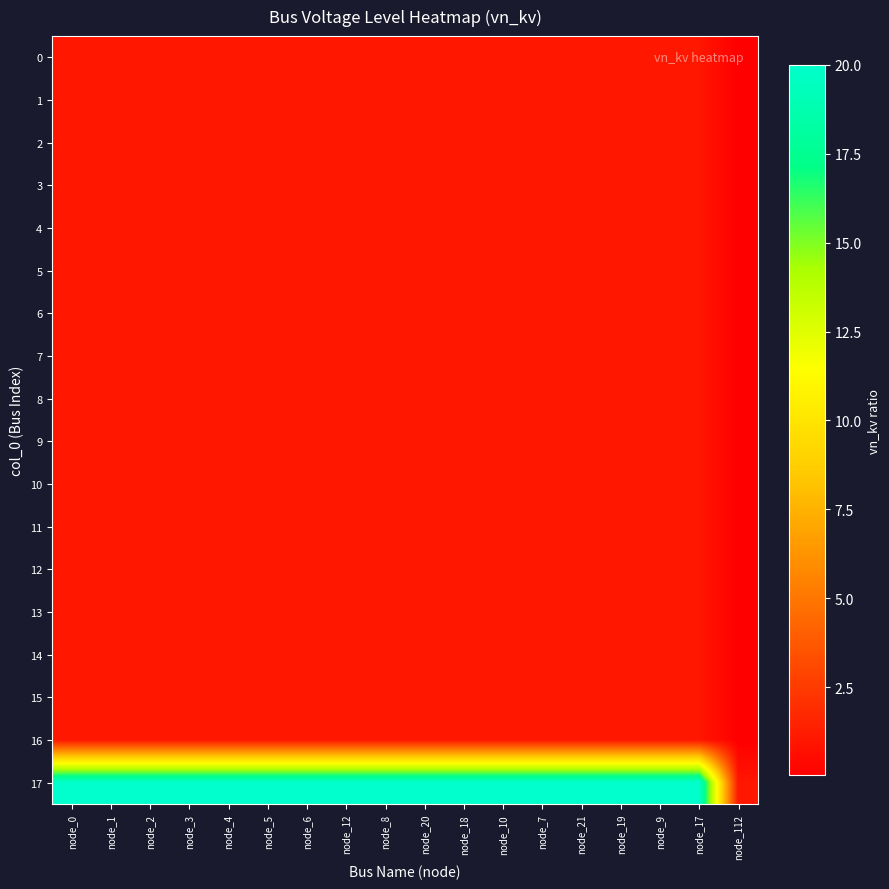

Reading left to right, extract all data points from this chart.

0: node_0=1.0	node_1=1.0	node_2=1.0	node_3=1.0	node_4=1.0	node_5=1.0	node_6=1.0	node_12=1.0	node_8=1.0	node_20=1.0	node_18=1.0	node_10=1.0	node_7=1.0	node_21=1.0	node_19=1.0	node_9=1.0	node_17=1.0	node_112=0.0
1: node_0=1.0	node_1=1.0	node_2=1.0	node_3=1.0	node_4=1.0	node_5=1.0	node_6=1.0	node_12=1.0	node_8=1.0	node_20=1.0	node_18=1.0	node_10=1.0	node_7=1.0	node_21=1.0	node_19=1.0	node_9=1.0	node_17=1.0	node_112=0.0
2: node_0=1.0	node_1=1.0	node_2=1.0	node_3=1.0	node_4=1.0	node_5=1.0	node_6=1.0	node_12=1.0	node_8=1.0	node_20=1.0	node_18=1.0	node_10=1.0	node_7=1.0	node_21=1.0	node_19=1.0	node_9=1.0	node_17=1.0	node_112=0.0
3: node_0=1.0	node_1=1.0	node_2=1.0	node_3=1.0	node_4=1.0	node_5=1.0	node_6=1.0	node_12=1.0	node_8=1.0	node_20=1.0	node_18=1.0	node_10=1.0	node_7=1.0	node_21=1.0	node_19=1.0	node_9=1.0	node_17=1.0	node_112=0.0
4: node_0=1.0	node_1=1.0	node_2=1.0	node_3=1.0	node_4=1.0	node_5=1.0	node_6=1.0	node_12=1.0	node_8=1.0	node_20=1.0	node_18=1.0	node_10=1.0	node_7=1.0	node_21=1.0	node_19=1.0	node_9=1.0	node_17=1.0	node_112=0.0
5: node_0=1.0	node_1=1.0	node_2=1.0	node_3=1.0	node_4=1.0	node_5=1.0	node_6=1.0	node_12=1.0	node_8=1.0	node_20=1.0	node_18=1.0	node_10=1.0	node_7=1.0	node_21=1.0	node_19=1.0	node_9=1.0	node_17=1.0	node_112=0.0
6: node_0=1.0	node_1=1.0	node_2=1.0	node_3=1.0	node_4=1.0	node_5=1.0	node_6=1.0	node_12=1.0	node_8=1.0	node_20=1.0	node_18=1.0	node_10=1.0	node_7=1.0	node_21=1.0	node_19=1.0	node_9=1.0	node_17=1.0	node_112=0.0
7: node_0=1.0	node_1=1.0	node_2=1.0	node_3=1.0	node_4=1.0	node_5=1.0	node_6=1.0	node_12=1.0	node_8=1.0	node_20=1.0	node_18=1.0	node_10=1.0	node_7=1.0	node_21=1.0	node_19=1.0	node_9=1.0	node_17=1.0	node_112=0.0
8: node_0=1.0	node_1=1.0	node_2=1.0	node_3=1.0	node_4=1.0	node_5=1.0	node_6=1.0	node_12=1.0	node_8=1.0	node_20=1.0	node_18=1.0	node_10=1.0	node_7=1.0	node_21=1.0	node_19=1.0	node_9=1.0	node_17=1.0	node_112=0.0
9: node_0=1.0	node_1=1.0	node_2=1.0	node_3=1.0	node_4=1.0	node_5=1.0	node_6=1.0	node_12=1.0	node_8=1.0	node_20=1.0	node_18=1.0	node_10=1.0	node_7=1.0	node_21=1.0	node_19=1.0	node_9=1.0	node_17=1.0	node_112=0.0
10: node_0=1.0	node_1=1.0	node_2=1.0	node_3=1.0	node_4=1.0	node_5=1.0	node_6=1.0	node_12=1.0	node_8=1.0	node_20=1.0	node_18=1.0	node_10=1.0	node_7=1.0	node_21=1.0	node_19=1.0	node_9=1.0	node_17=1.0	node_112=0.0
11: node_0=1.0	node_1=1.0	node_2=1.0	node_3=1.0	node_4=1.0	node_5=1.0	node_6=1.0	node_12=1.0	node_8=1.0	node_20=1.0	node_18=1.0	node_10=1.0	node_7=1.0	node_21=1.0	node_19=1.0	node_9=1.0	node_17=1.0	node_112=0.0
12: node_0=1.0	node_1=1.0	node_2=1.0	node_3=1.0	node_4=1.0	node_5=1.0	node_6=1.0	node_12=1.0	node_8=1.0	node_20=1.0	node_18=1.0	node_10=1.0	node_7=1.0	node_21=1.0	node_19=1.0	node_9=1.0	node_17=1.0	node_112=0.0
13: node_0=1.0	node_1=1.0	node_2=1.0	node_3=1.0	node_4=1.0	node_5=1.0	node_6=1.0	node_12=1.0	node_8=1.0	node_20=1.0	node_18=1.0	node_10=1.0	node_7=1.0	node_21=1.0	node_19=1.0	node_9=1.0	node_17=1.0	node_112=0.0
14: node_0=1.0	node_1=1.0	node_2=1.0	node_3=1.0	node_4=1.0	node_5=1.0	node_6=1.0	node_12=1.0	node_8=1.0	node_20=1.0	node_18=1.0	node_10=1.0	node_7=1.0	node_21=1.0	node_19=1.0	node_9=1.0	node_17=1.0	node_112=0.0
15: node_0=1.0	node_1=1.0	node_2=1.0	node_3=1.0	node_4=1.0	node_5=1.0	node_6=1.0	node_12=1.0	node_8=1.0	node_20=1.0	node_18=1.0	node_10=1.0	node_7=1.0	node_21=1.0	node_19=1.0	node_9=1.0	node_17=1.0	node_112=0.0
16: node_0=1.0	node_1=1.0	node_2=1.0	node_3=1.0	node_4=1.0	node_5=1.0	node_6=1.0	node_12=1.0	node_8=1.0	node_20=1.0	node_18=1.0	node_10=1.0	node_7=1.0	node_21=1.0	node_19=1.0	node_9=1.0	node_17=1.0	node_112=0.0
17: node_0=20.0	node_1=20.0	node_2=20.0	node_3=20.0	node_4=20.0	node_5=20.0	node_6=20.0	node_12=20.0	node_8=20.0	node_20=20.0	node_18=20.0	node_10=20.0	node_7=20.0	node_21=20.0	node_19=20.0	node_9=20.0	node_17=20.0	node_112=1.0